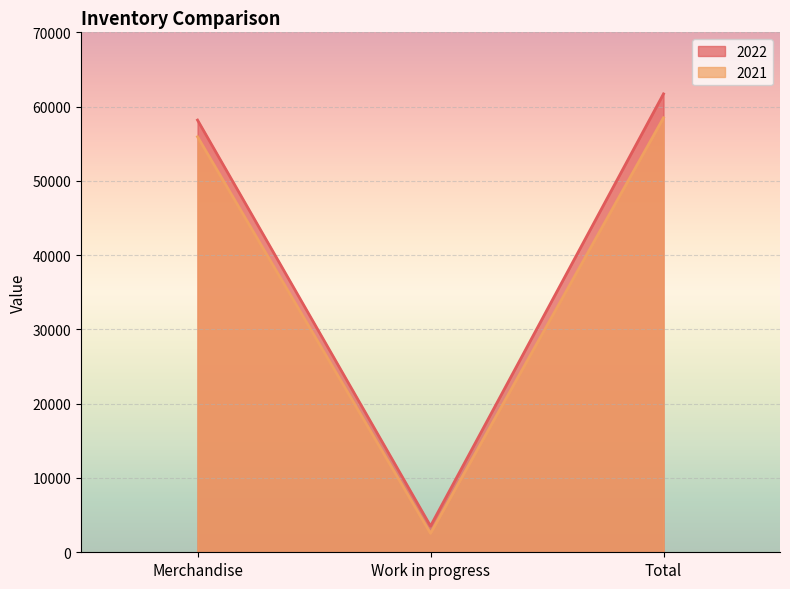

What is the value of the 2021 point at the 1st from the left?

55939